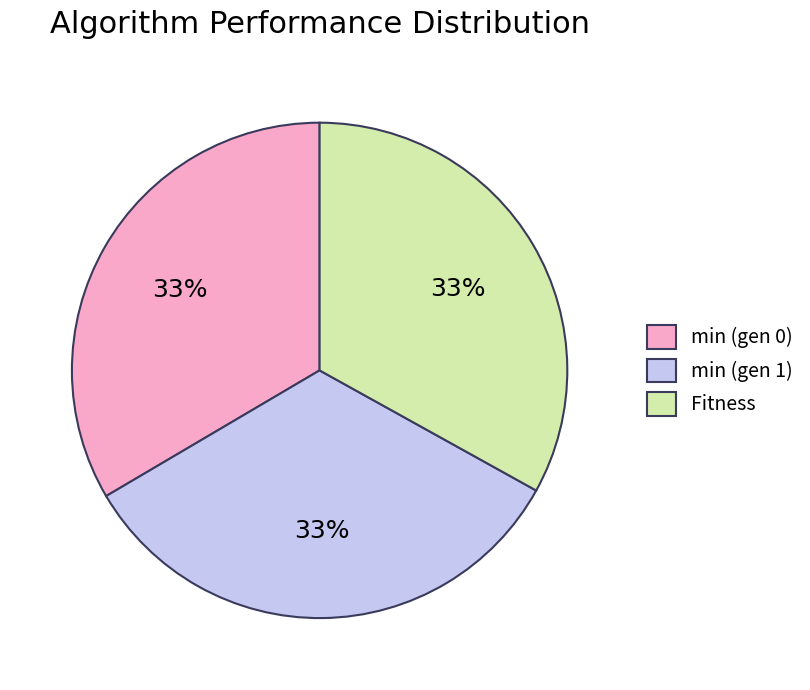

Combined, do min (gen 0) and min (gen 1) account for over 50%?

Yes